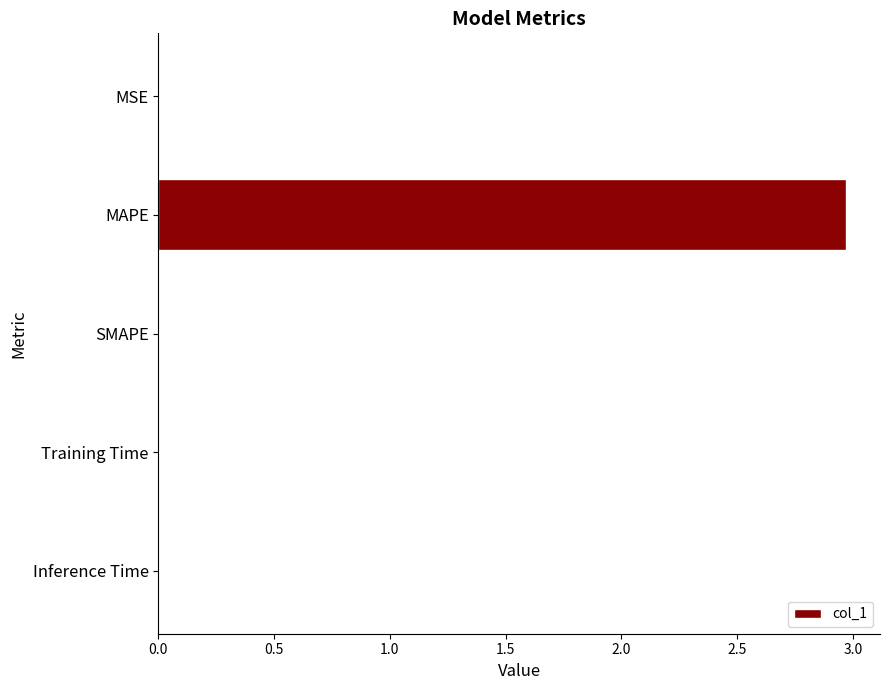

The value at MAPE is 3.0. True or false?

True